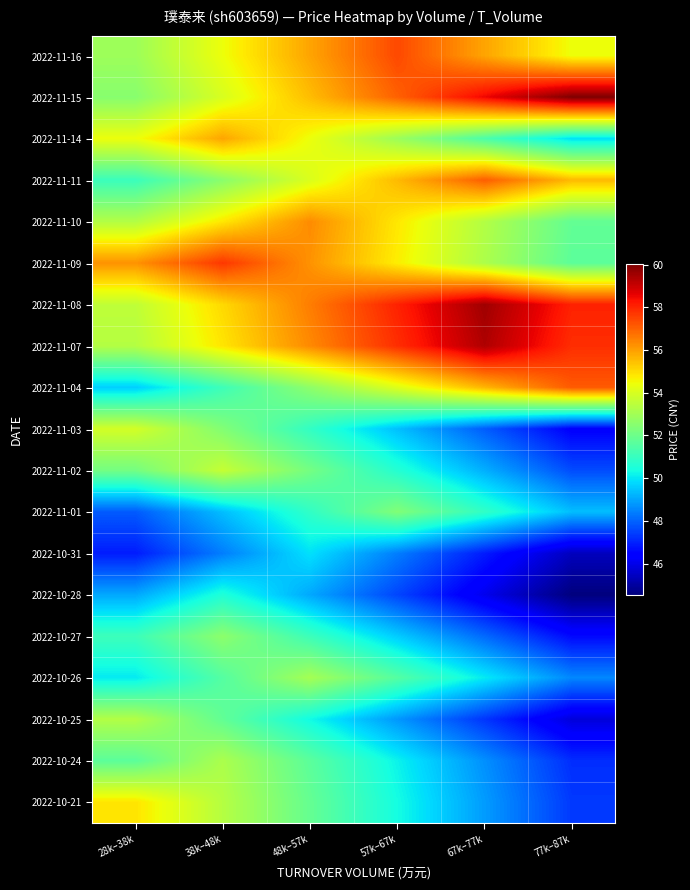

Which category has the highest value across all series?

77k–87k